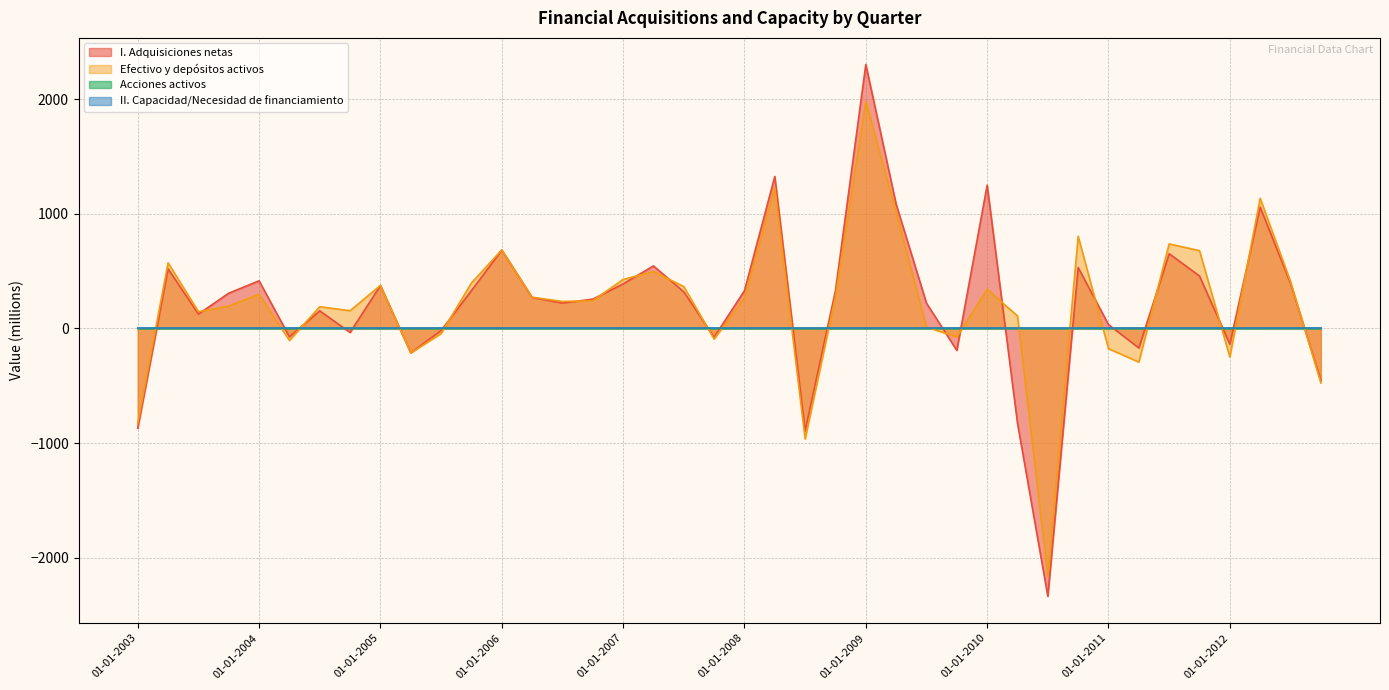

What is the average value of the Efectivo y depositos activos series?

209